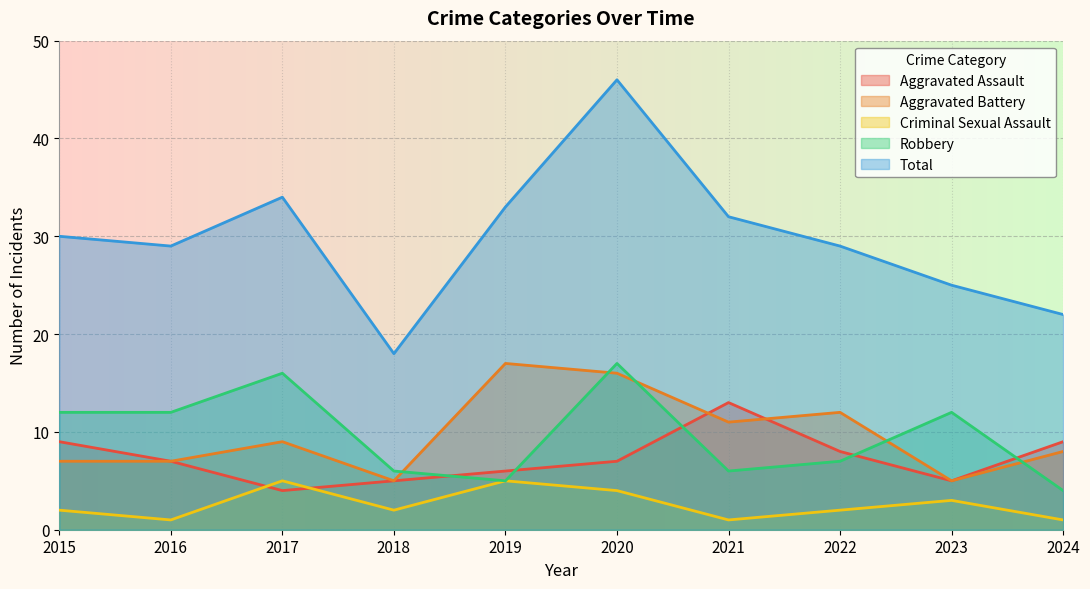

At which category is the sum across all series the highest?

2020